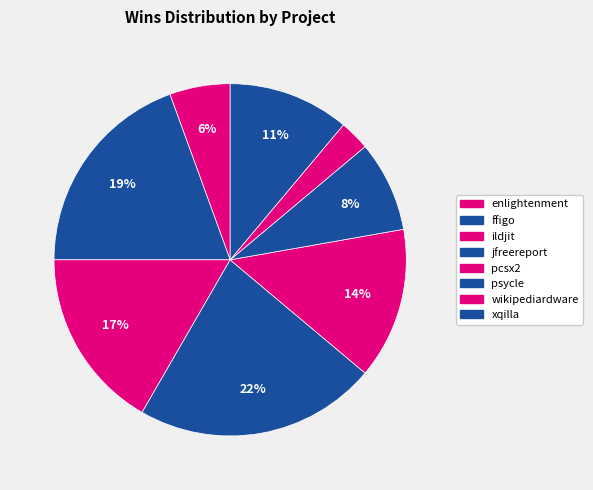

Count the number of slices in the pie.

8